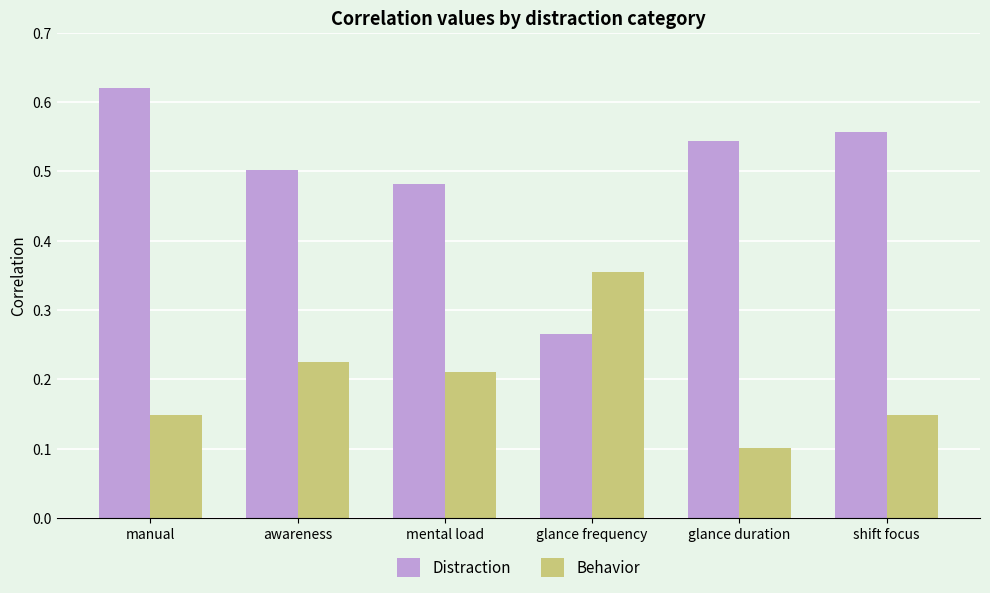

What is the total value across all series at mental load?

0.7